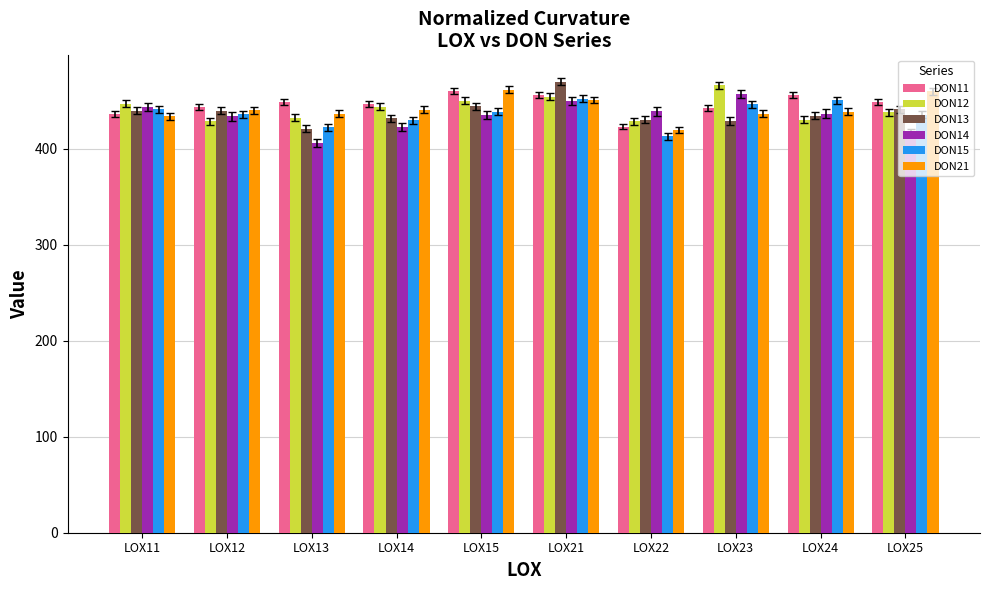

Which series has the largest total across all categories?

DON11